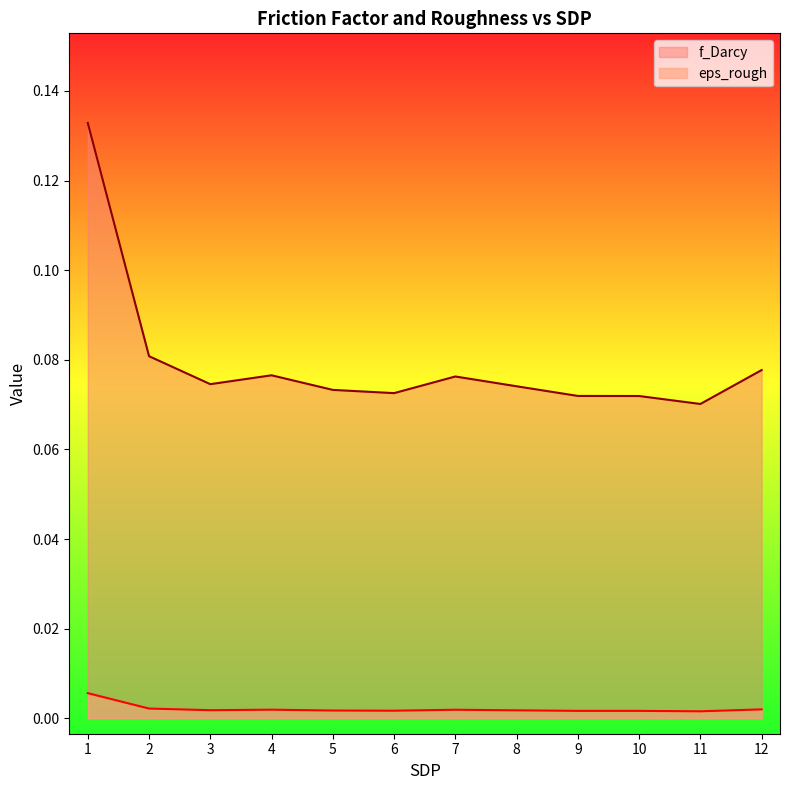

True or false: f_Darcy has a value of 0.0 at 10.

False